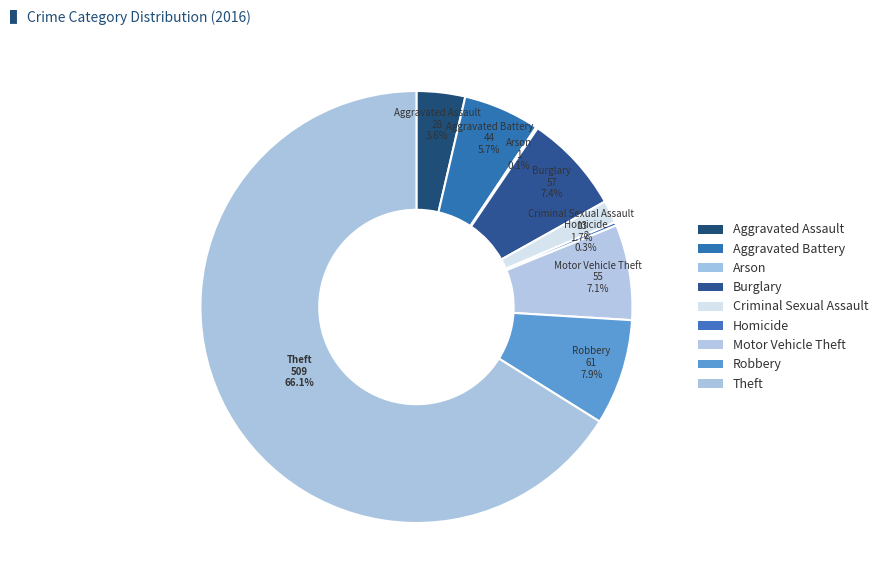

Which category has the smallest portion of the pie?

Arson